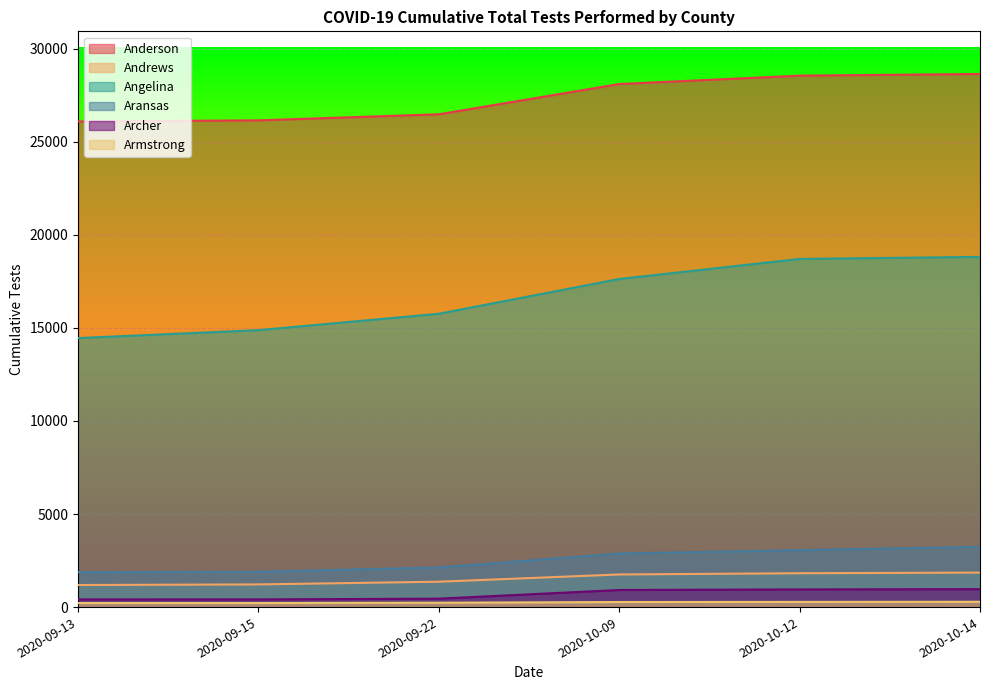

What is the sum of all Aransas values?

15077